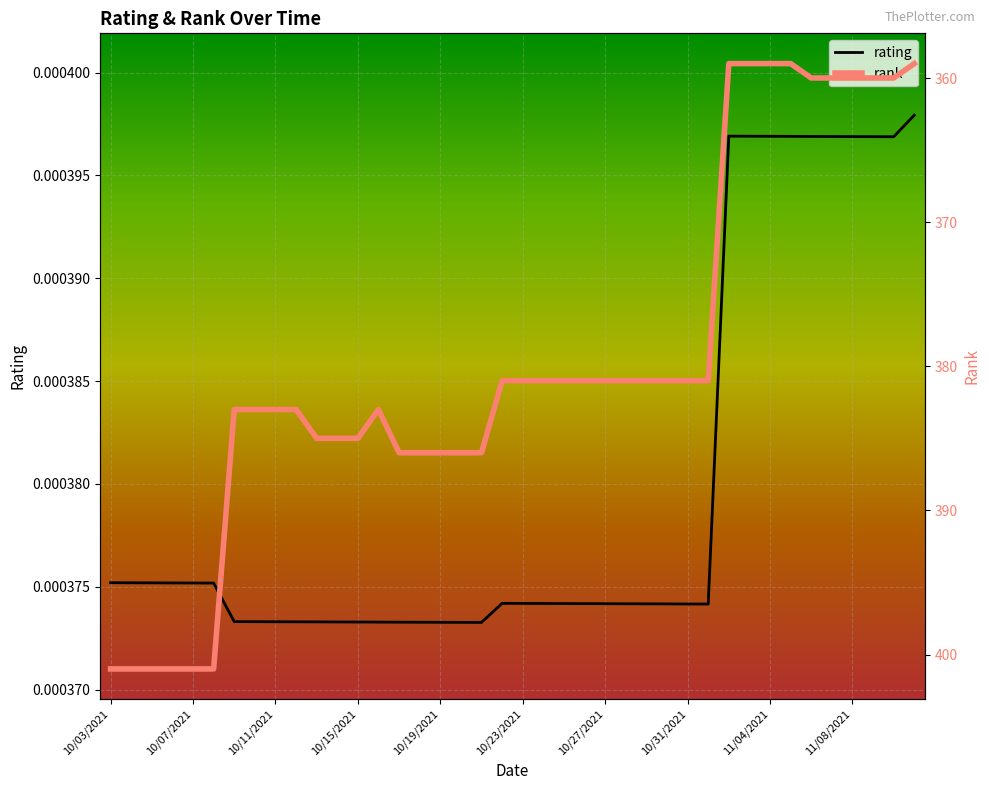

What is the maximum value shown in the chart?

401.0